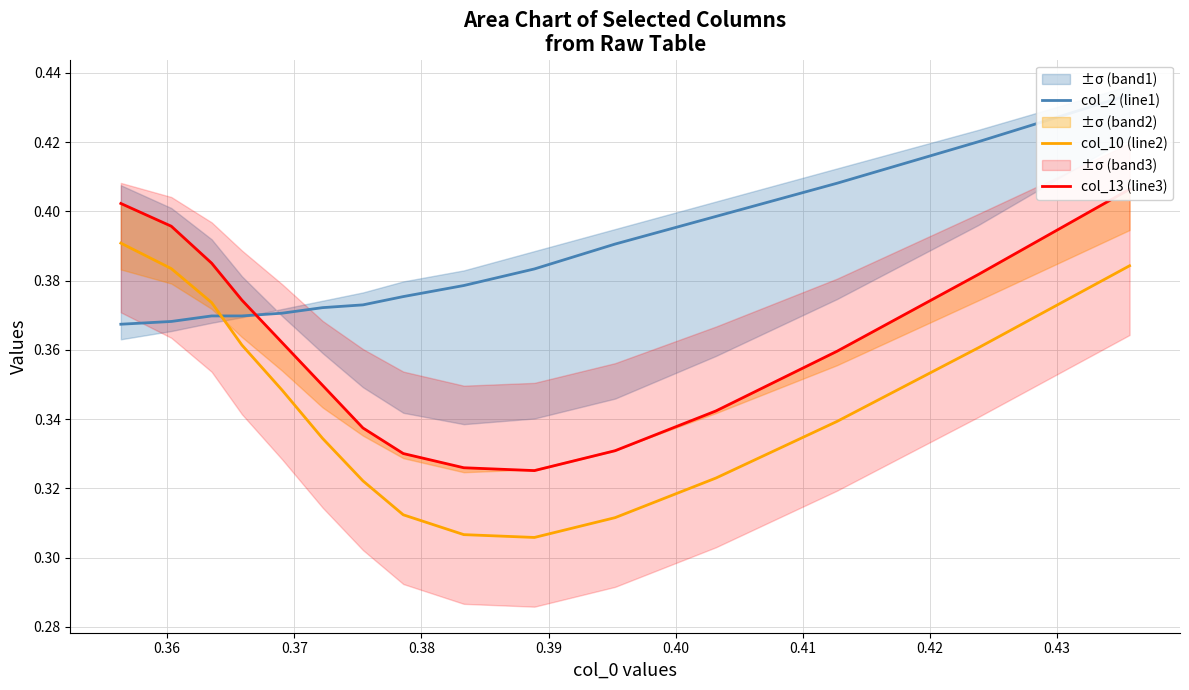

True or false: col_2 (line1) and col_10 (line2) cross at least once.

True